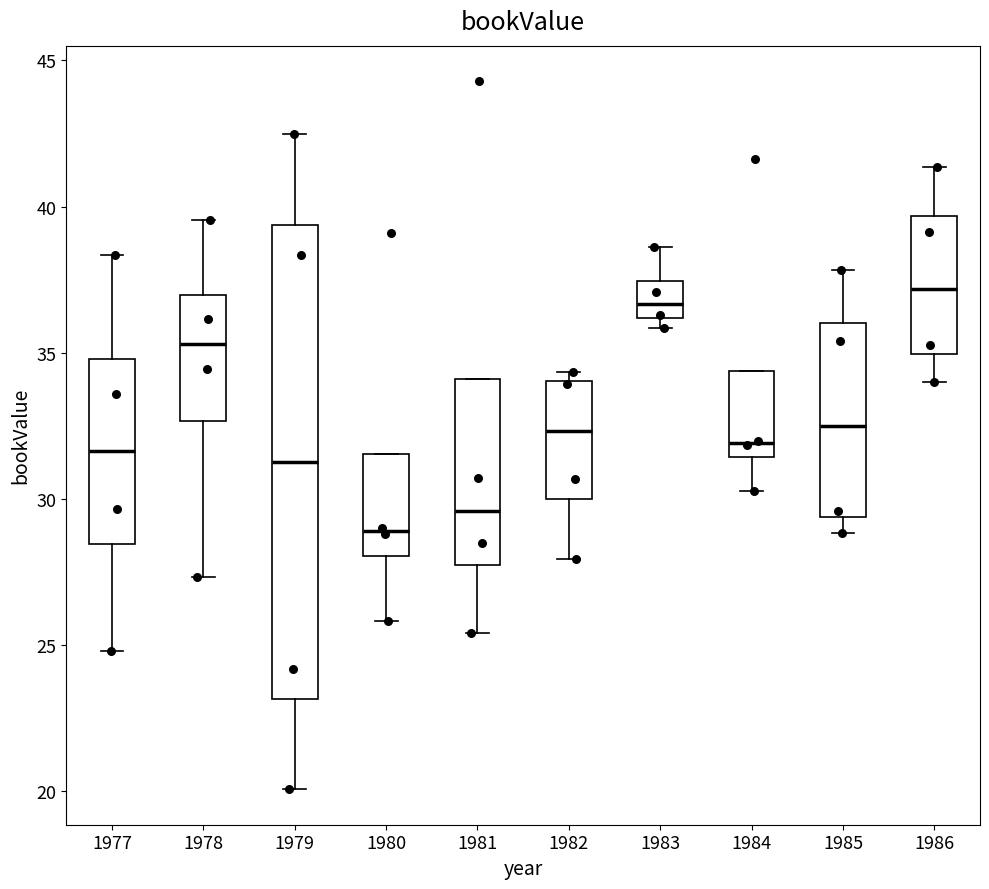

Reading left to right, transcribe this box plot: for each box, give where its median line is, the range the box spans, and where its two whiskers end, as read against the y-axis. The values are not printed on the chart, so give them approximately, as read against the axis.

1977: median 31.5, box 28.5 to 35.0, whiskers 25.0 to 38.5
1978: median 35.5, box 32.5 to 37.0, whiskers 27.5 to 39.5
1979: median 31.0, box 23.0 to 39.5, whiskers 20.0 to 42.5
1980: median 29.0, box 28.0 to 31.5, whiskers 26.0 to 31.5
1981: median 29.5, box 27.5 to 34.0, whiskers 25.5 to 34.0
1982: median 32.5, box 30.0 to 34.0, whiskers 28.0 to 34.5
1983: median 36.5, box 36.0 to 37.5, whiskers 36.0 (just below the box's lower edge) to 38.5
1984: median 32.0, box 31.5 to 34.5, whiskers 30.5 to 34.5
1985: median 32.5, box 29.5 to 36.0, whiskers 29.0 to 38.0
1986: median 37.0, box 35.0 to 39.5, whiskers 34.0 to 41.5